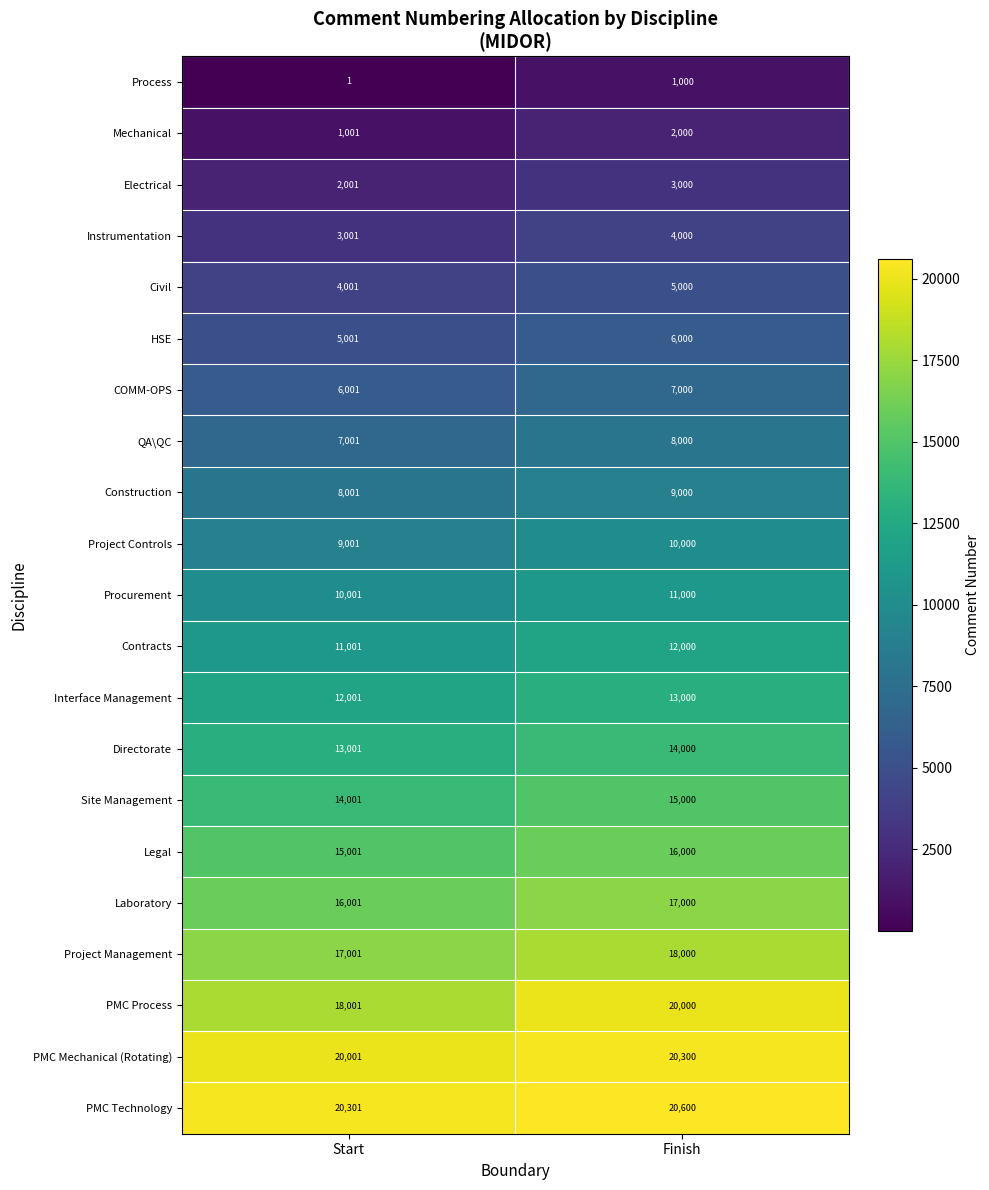

Rank the series at Finish from highest to lowest value.

PMC Technology, PMC Mechanical (Rotating), PMC Process, Project Management, Laboratory, Legal, Site Management, Directorate, Interface Management, Contracts, Procurement, Project Controls, Construction, QA\QC, COMM-OPS, HSE, Civil, Instrumentation, Electrical, Mechanical, Process